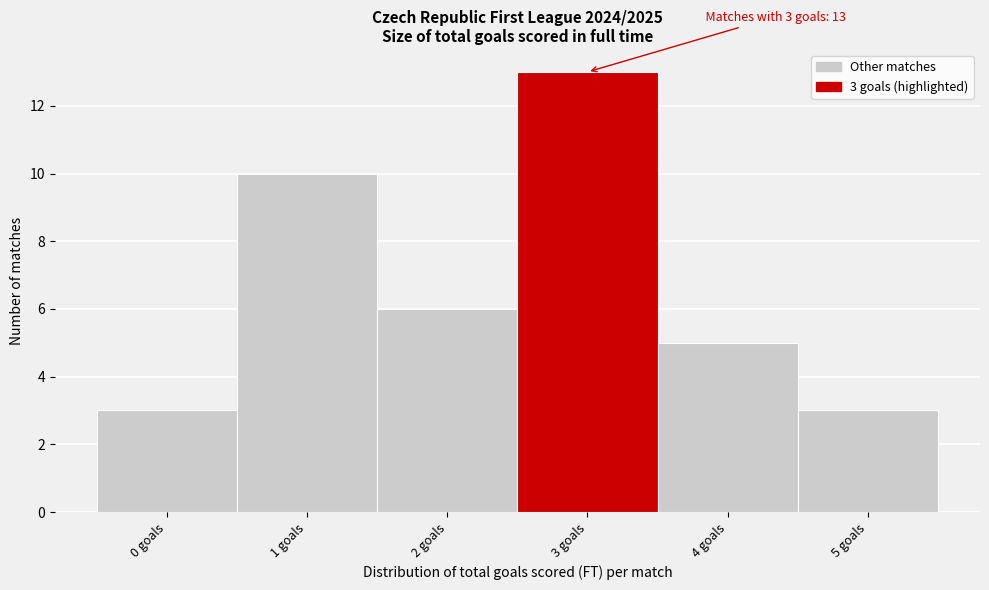

Which range on the x-axis has the tallest bar?

2.5 to 3.5